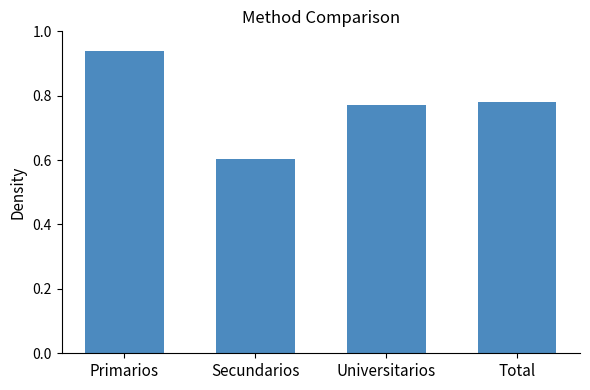

Which label corresponds to the smallest value in the chart?

Secundarios